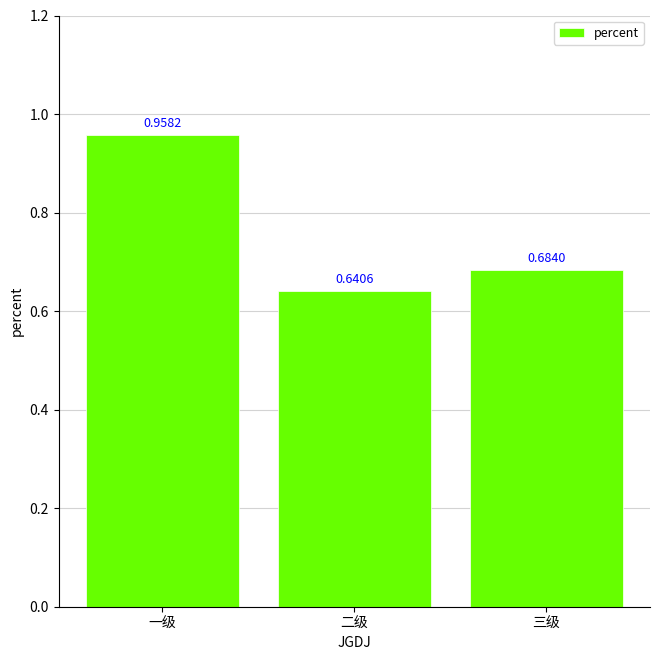

Which category has the highest value across all series?

一级